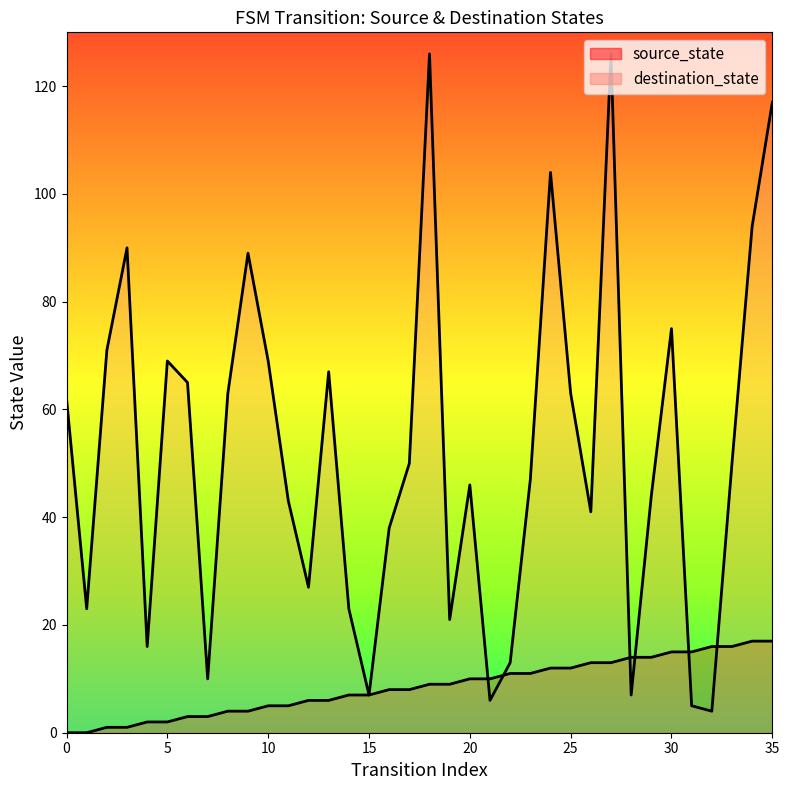

What is the difference between the source_state values at 16 and 13?

2